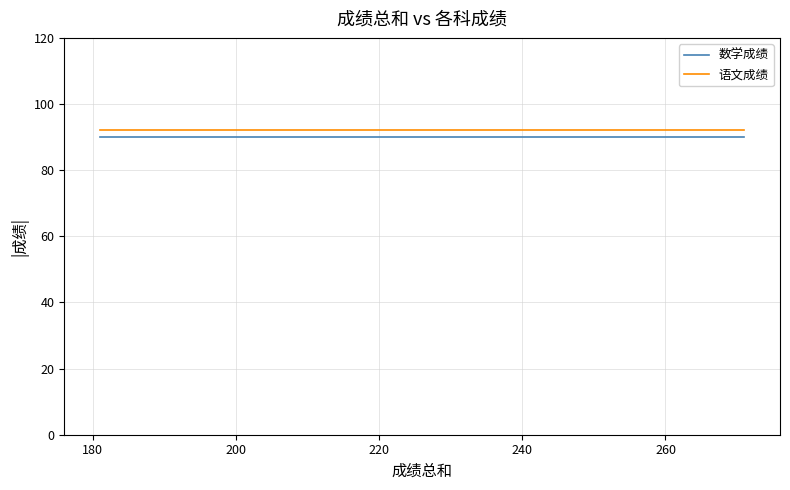

How many lines are shown in the chart?

2